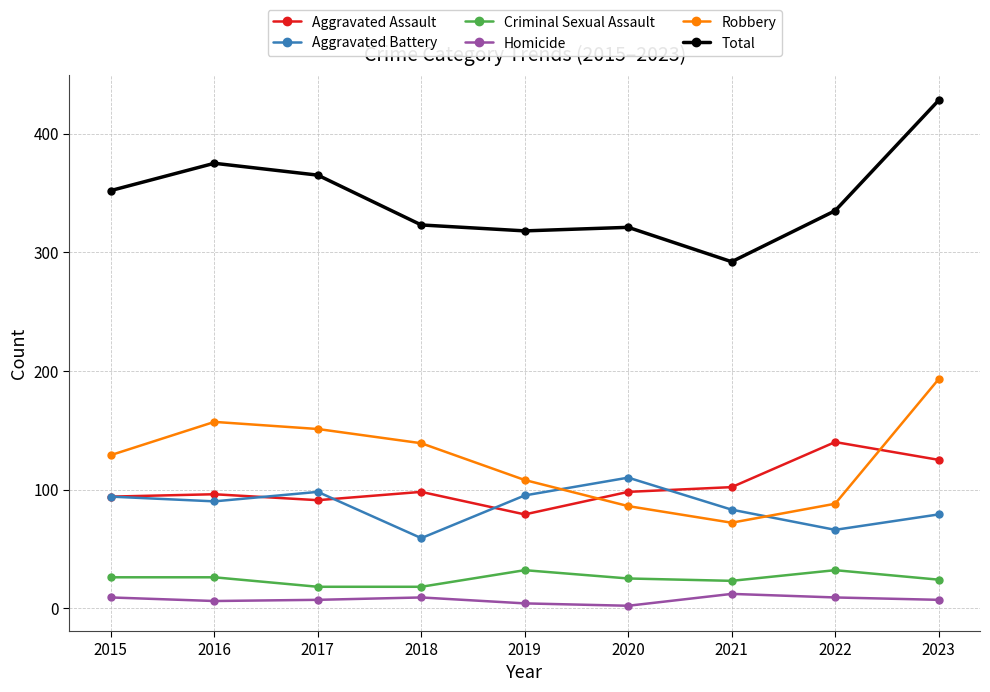

What are all the series names shown in the legend?

Aggravated Assault, Aggravated Battery, Criminal Sexual Assault, Homicide, Robbery, Total